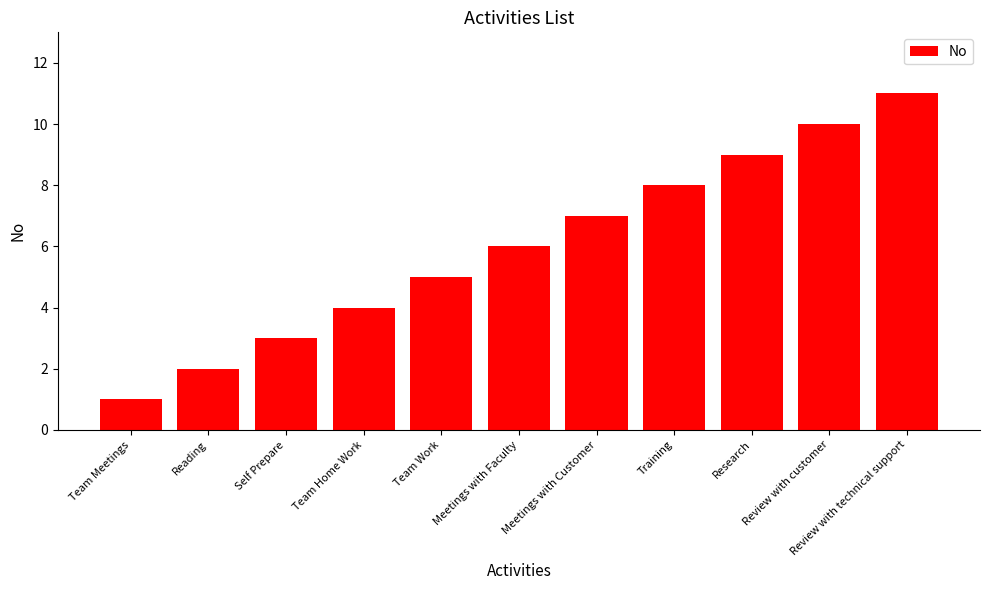

What is the change in value from Reading to Team Work?

+3